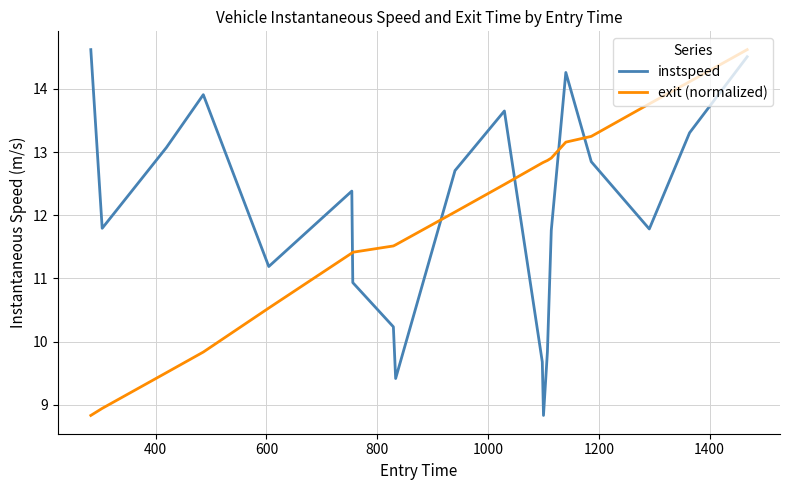

True or false: exit (normalized) and instspeed intersect in this chart.

True